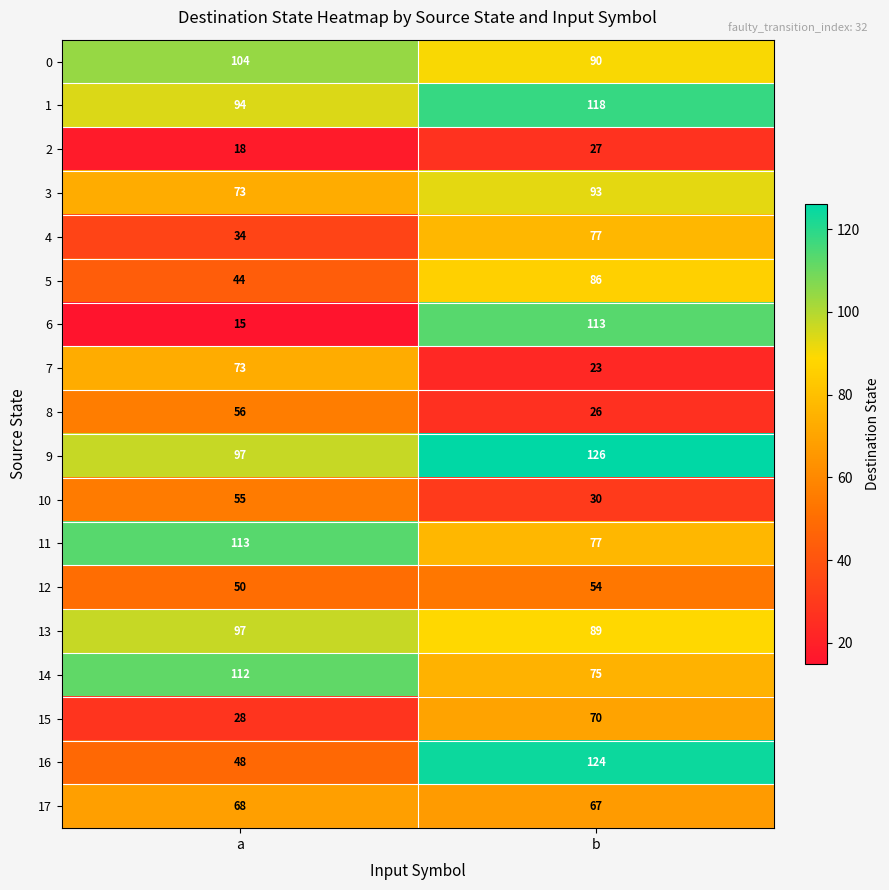

Where is 14 nearest to the value 93?

b